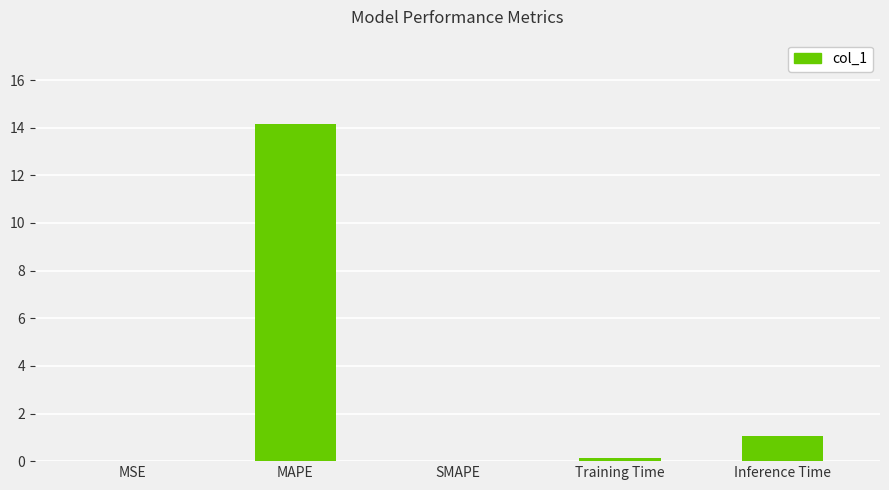

What is the sum of all values?

15.3